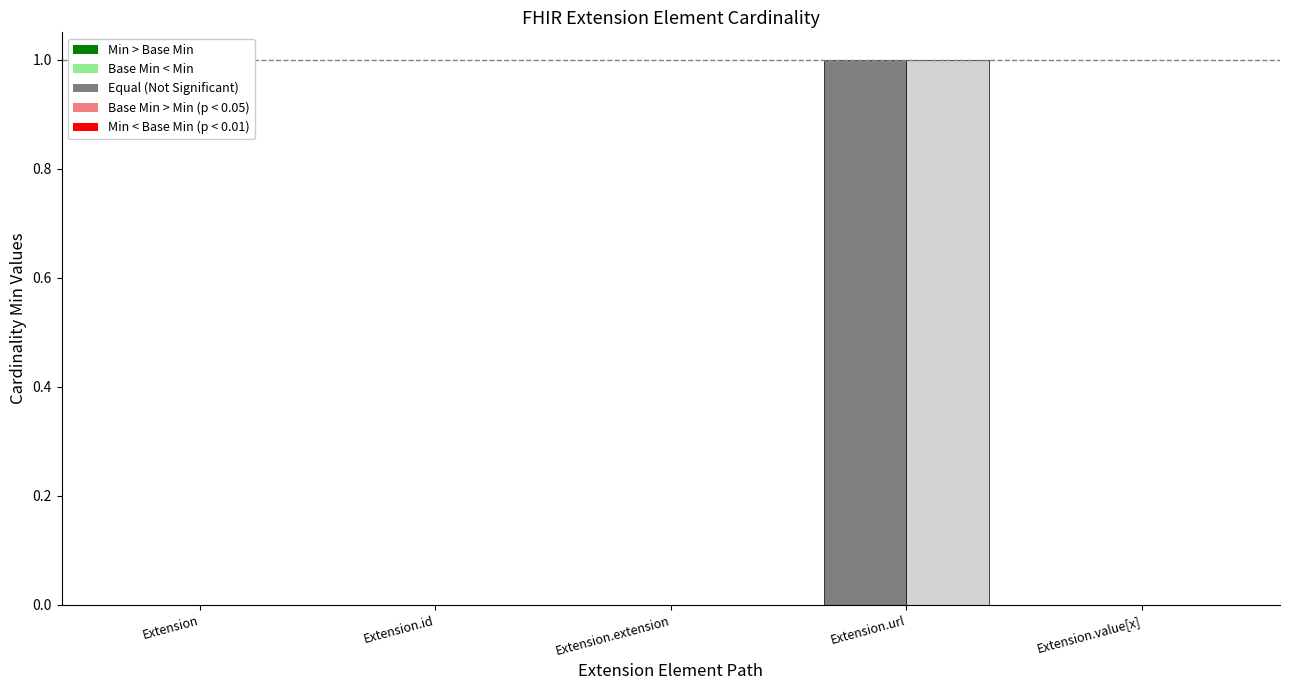

At which category is the sum across all series the highest?

Extension.url